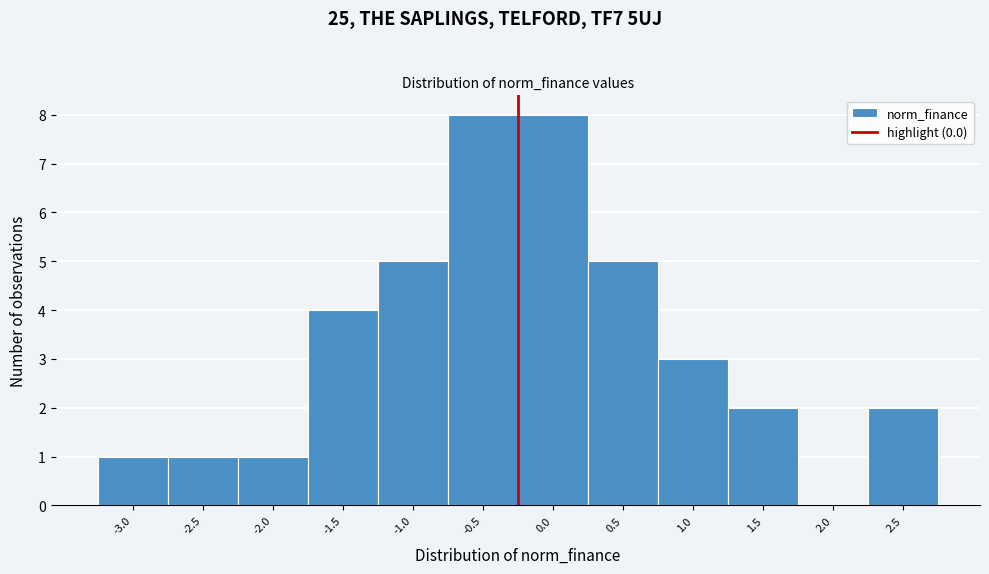

Reading left to right, transcribe all the data shown in this chart.

-3.0=1	-2.5=1	-2.0=1	-1.5=4	-1.0=5	-0.5=8	0.0=8	0.5=5	1.0=3	1.5=2	2.0=0	2.5=2